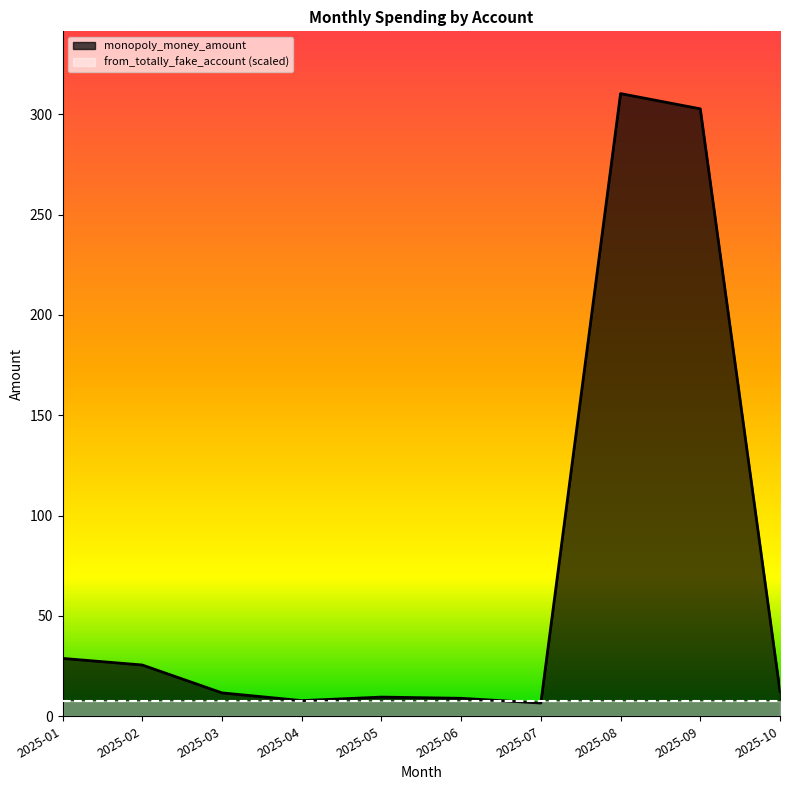

List the labels in order of value, smallest first.

2025-07, 2025-04, 2025-06, 2025-05, 2025-03, 2025-10, 2025-02, 2025-01, 2025-09, 2025-08